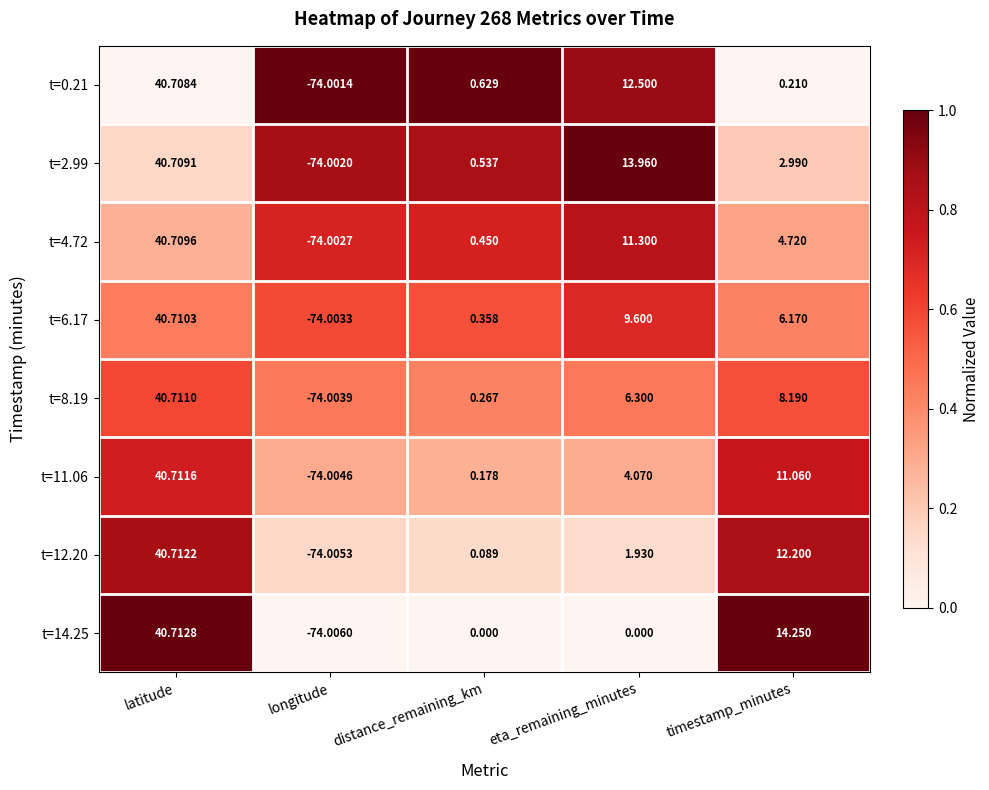

What is the total value across all series at longitude?

-592.0